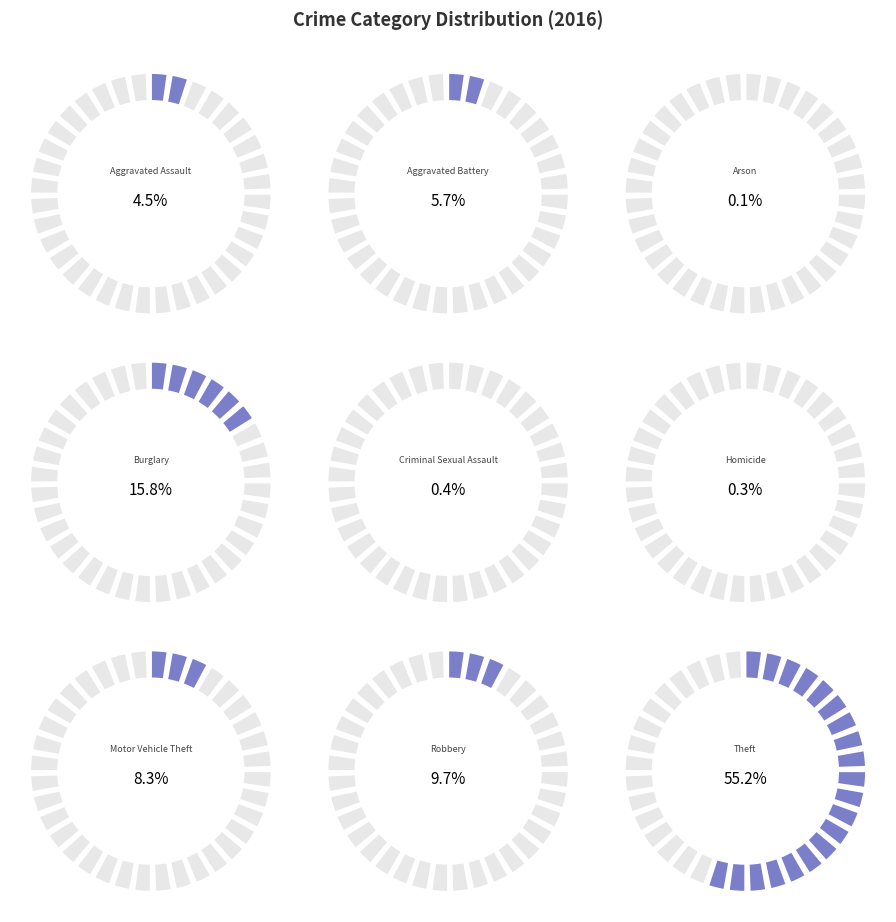

Between Criminal Sexual Assault and Burglary, which is larger?

Burglary